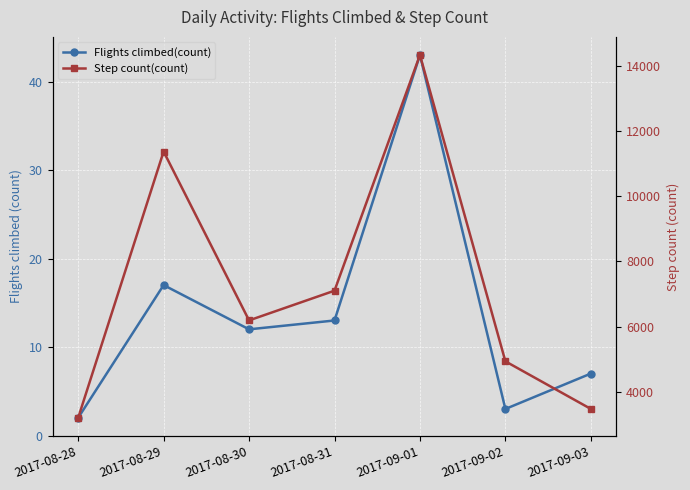

At which label does Flights climbed(count) reach its peak?

2017-09-01